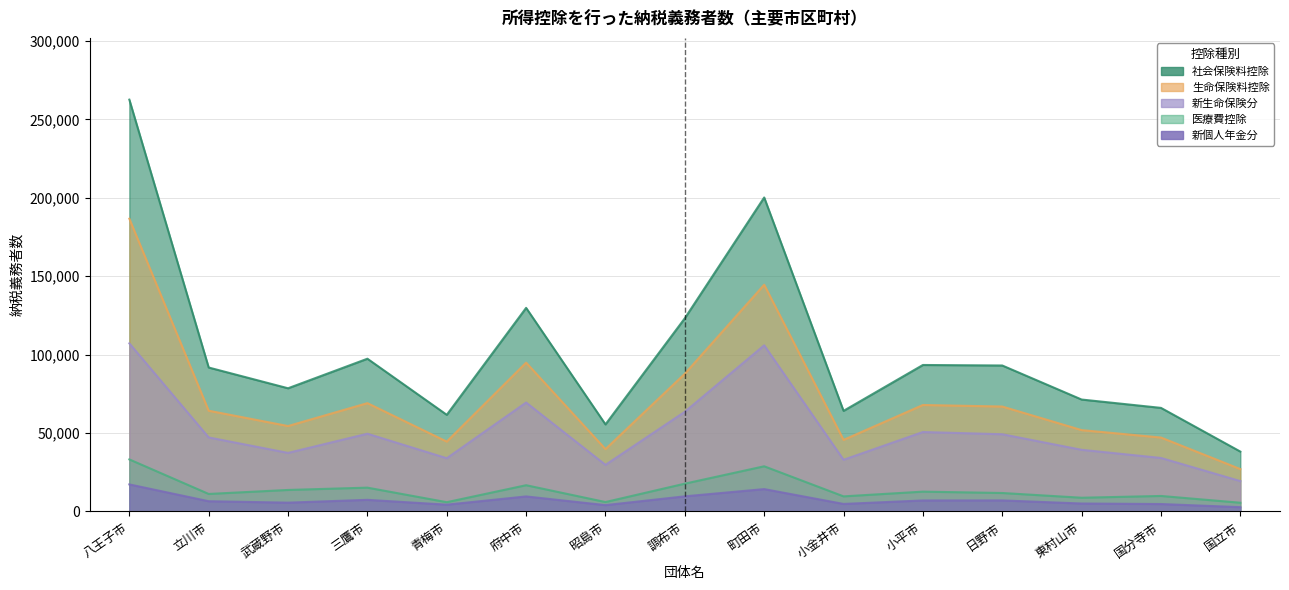

At which label is 新個人年金分 closest to 9956?

調布市